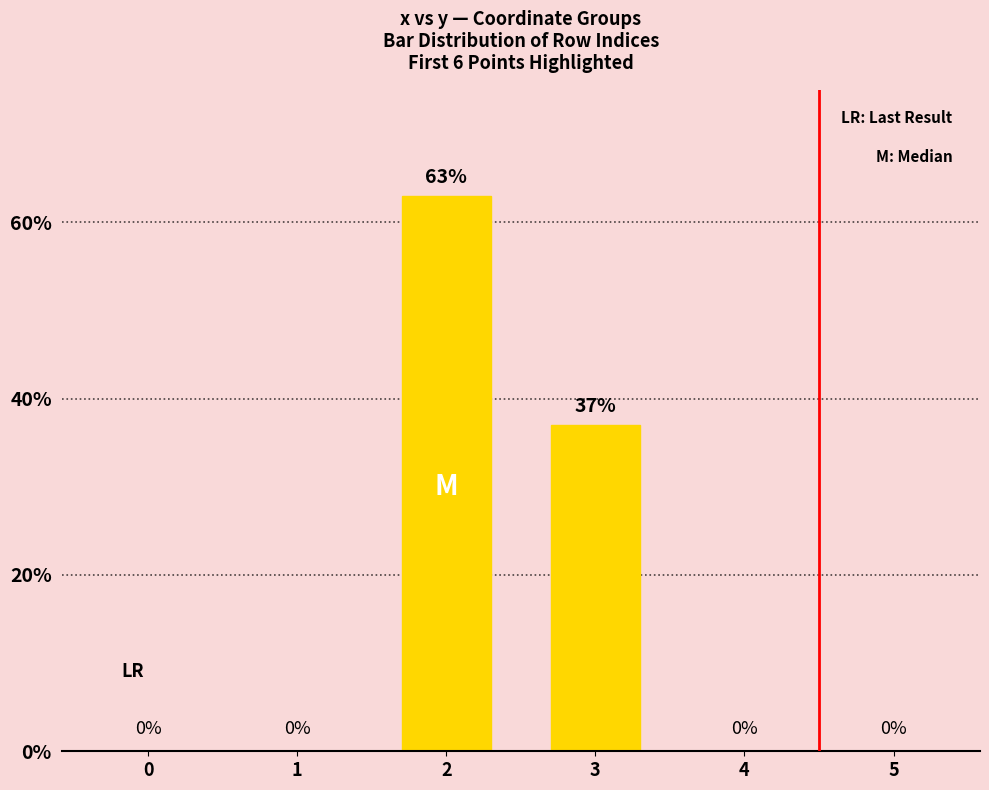

How many distinct data groups are displayed?

1